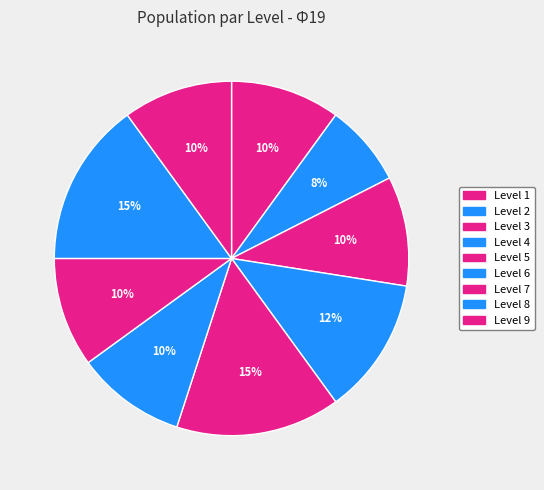

How many segments does this pie chart have?

9